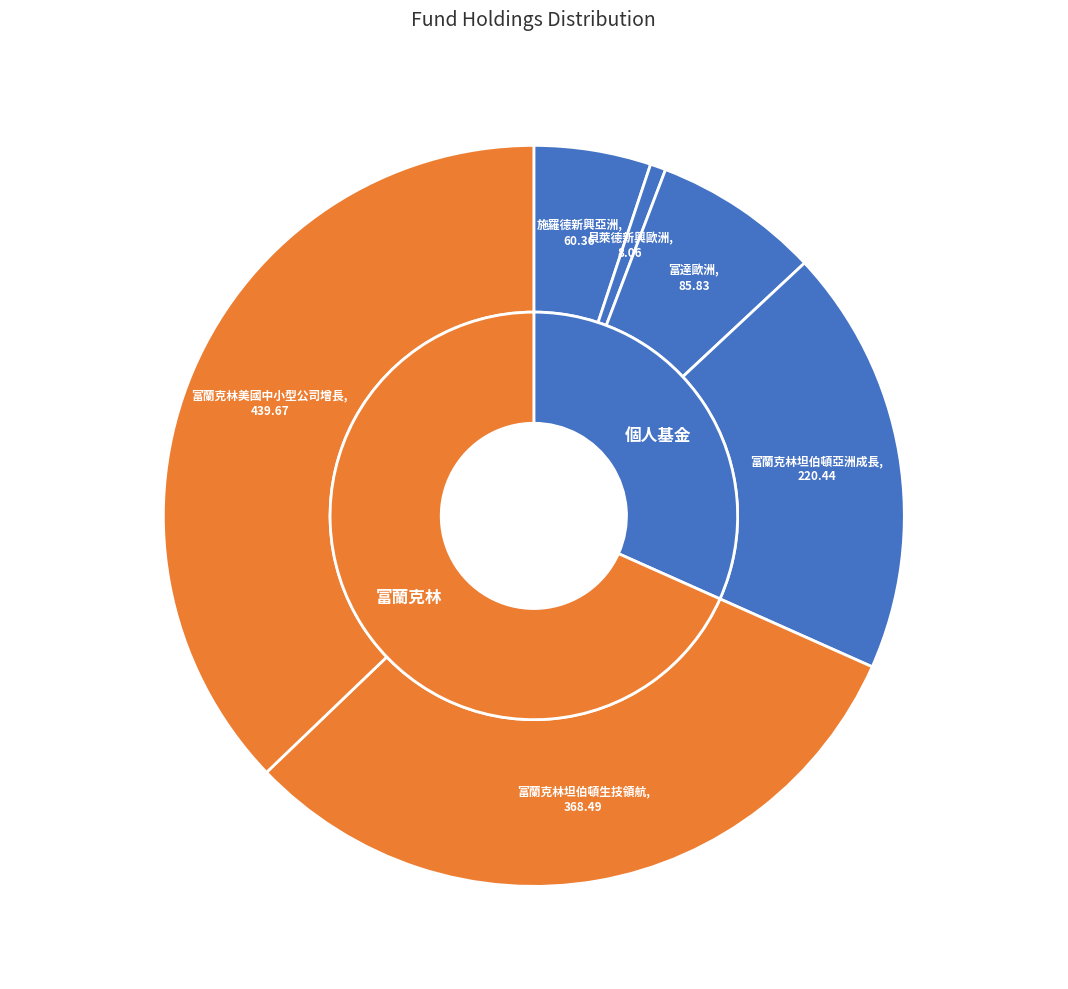

Between 施羅德新興亞洲 and 富蘭克林坦伯頓生技領航, which is larger?

富蘭克林坦伯頓生技領航